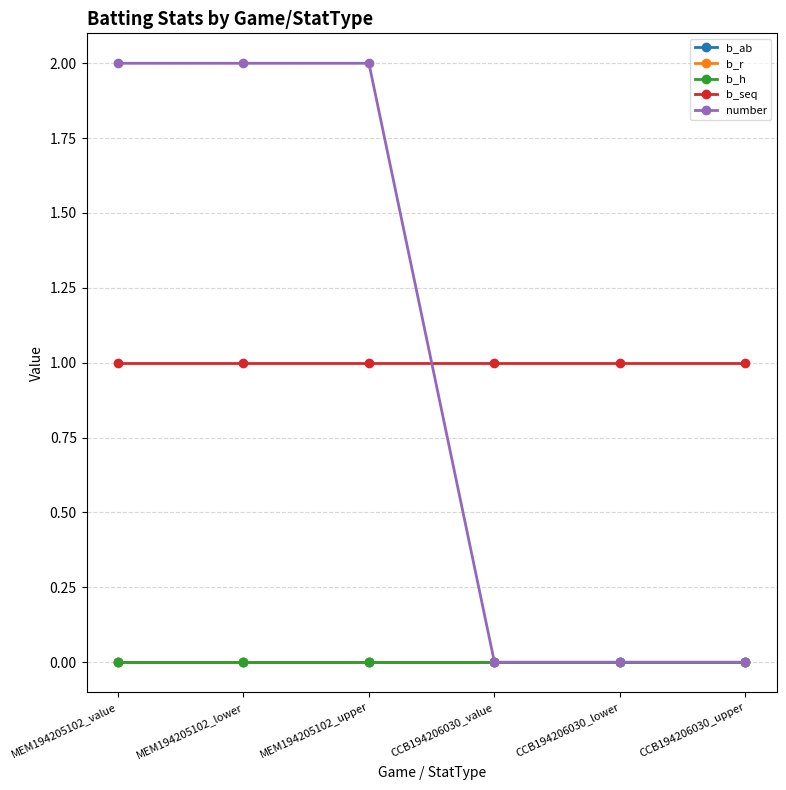

Between CCB194206030_upper and CCB194206030_lower, which is larger?

CCB194206030_upper